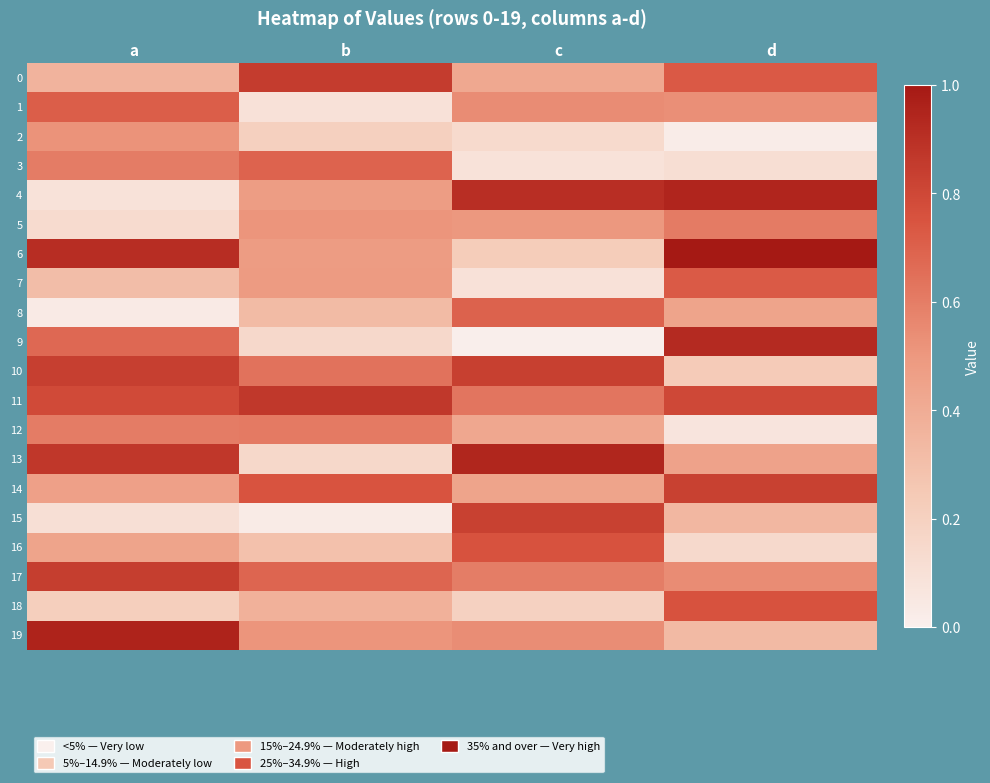

What is the maximum value shown in the chart?

1.0